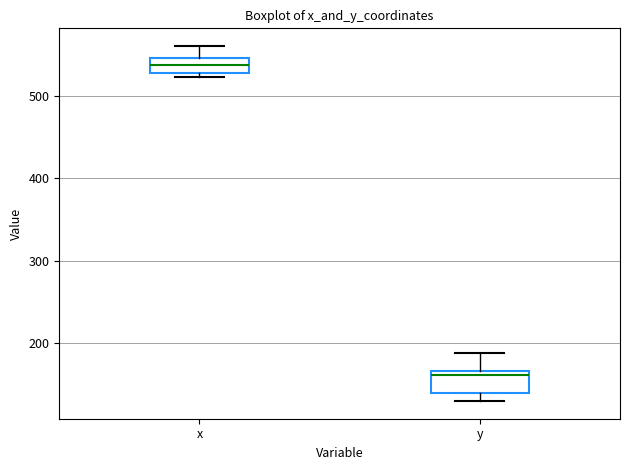

Reading left to right, read every box against the y-axis: the position of its median line, the range the box covers, and the ends of its whiskers. The values are not printed on the chart, so give them approximately, as read against the axis.

x: median 540, box 530 to 550, whiskers 520 to 560
y: median 160, box 140 to 170, whiskers 130 to 190